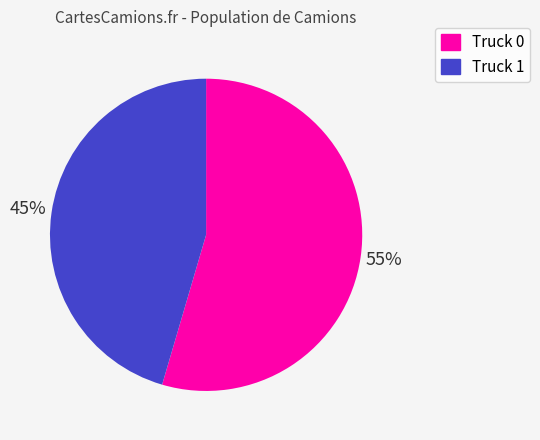

To the nearest percent, what is the combined percentage of Truck 0 and Truck 1?

100%